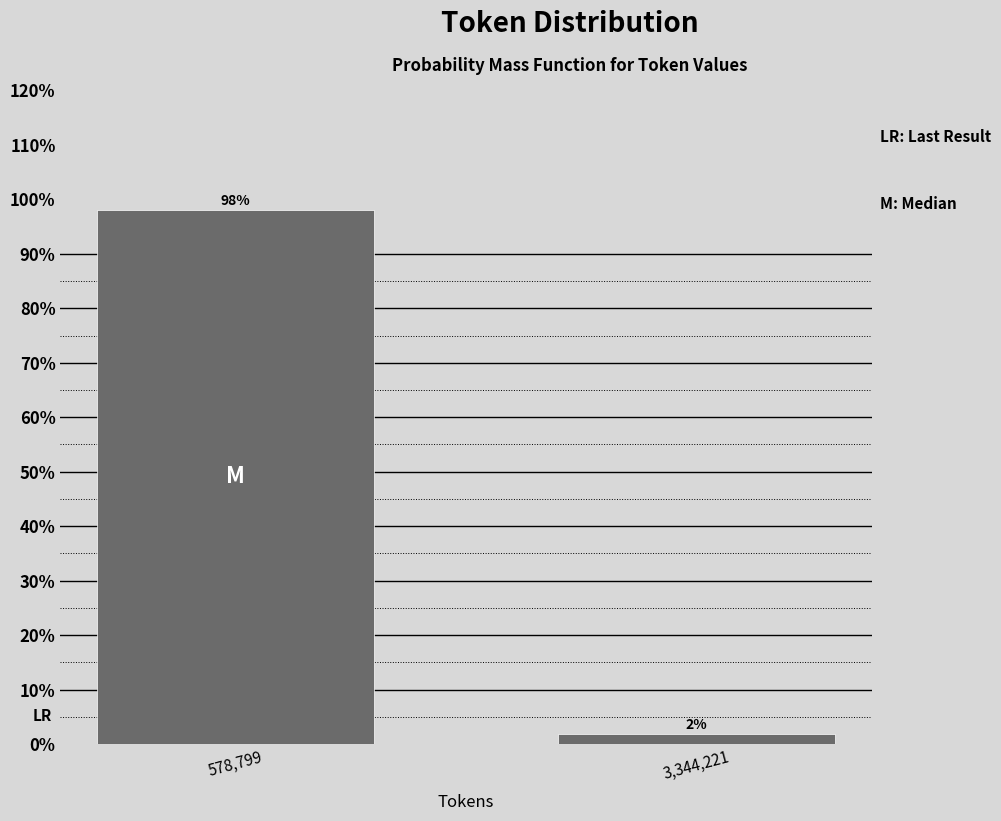

True or false: the data shows 98.1 at 578,799.

True